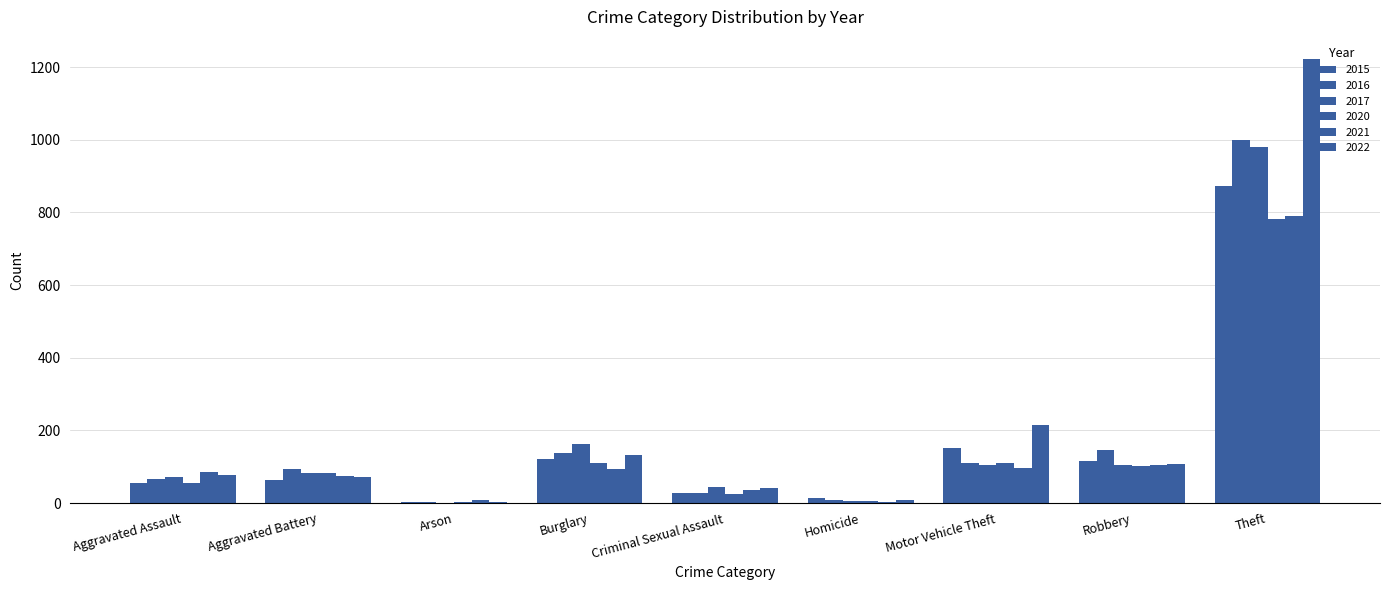

How many series are shown in this chart?

6